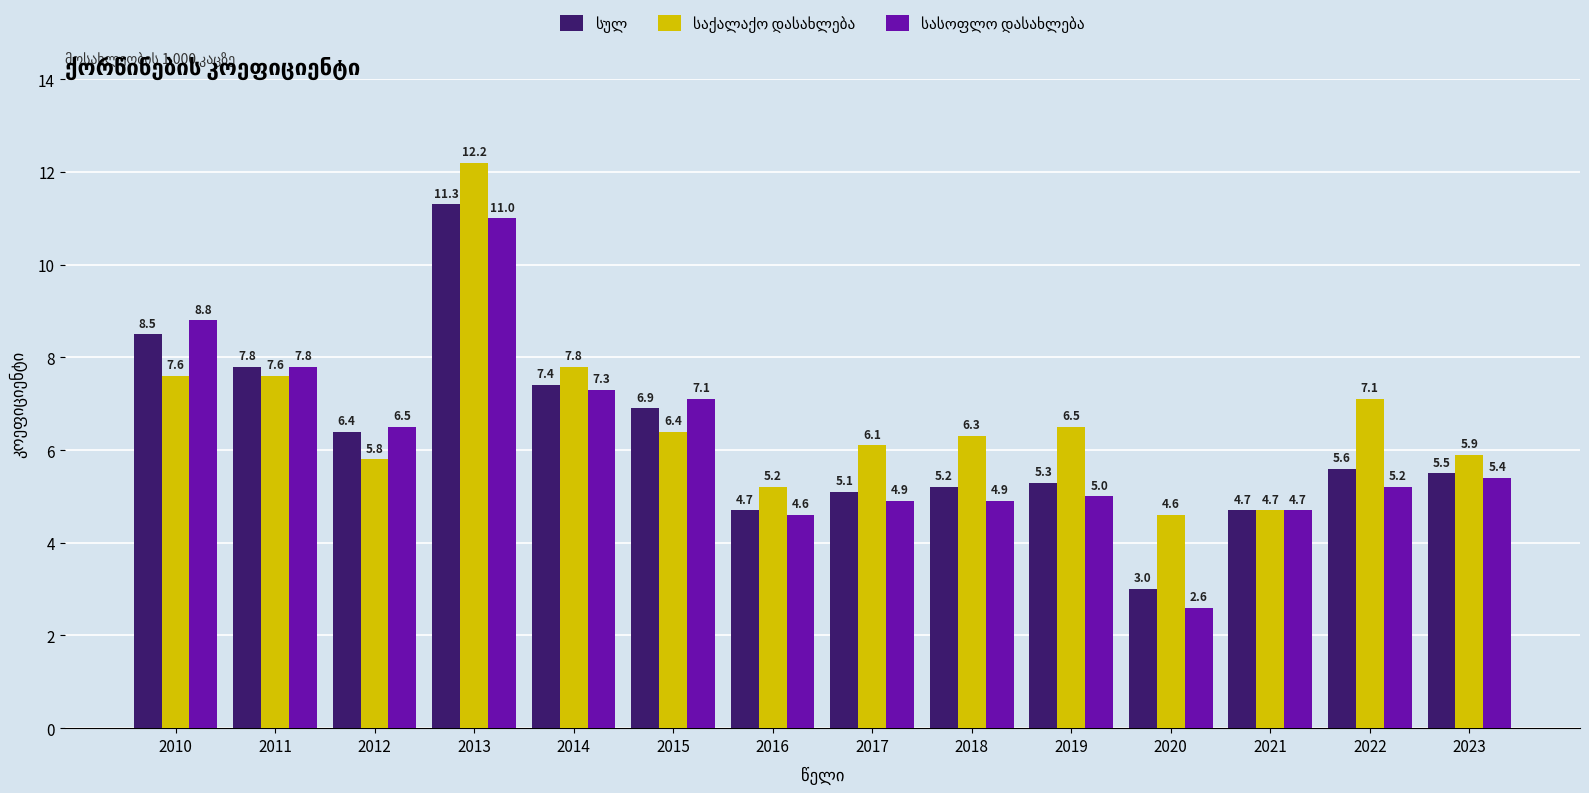

How many series are shown in this chart?

3